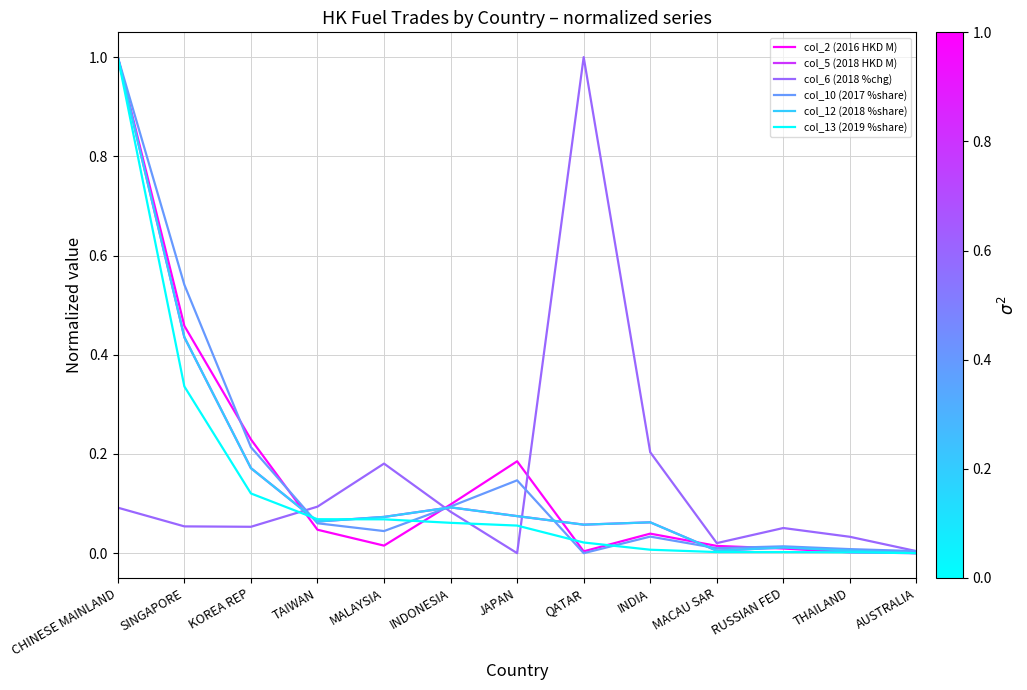

Is this an area chart (filled region under the line)?

No